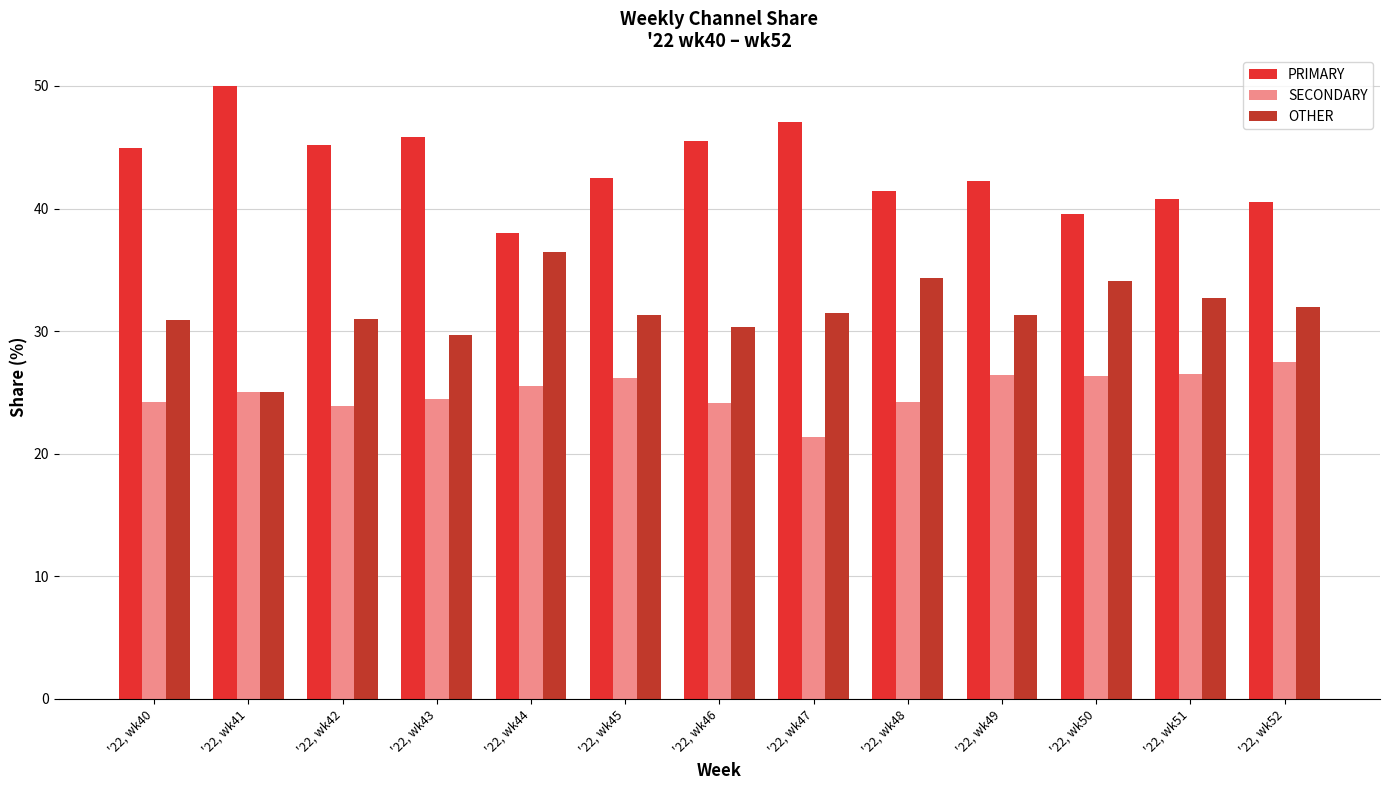

At '22, wk52, list the series in order from smallest to largest.

SECONDARY, OTHER, PRIMARY